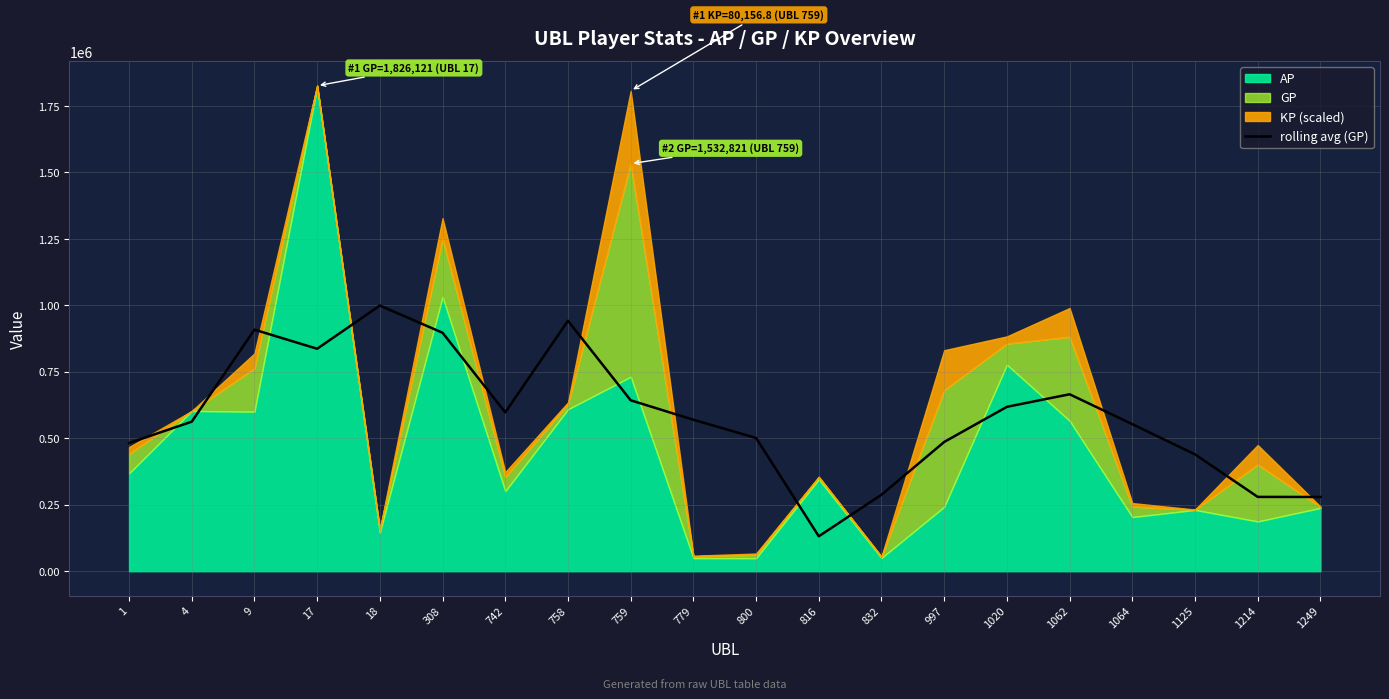

How many data points are above 569828?

10